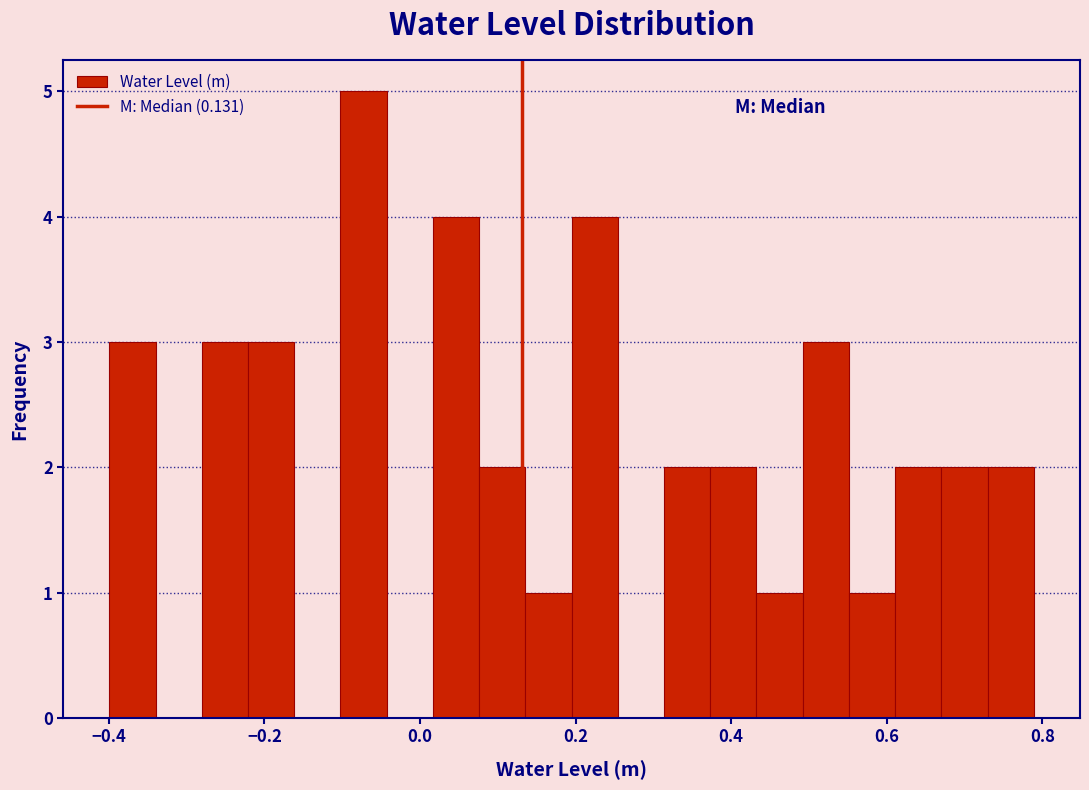

Read against the x-axis, roughly where is the centre of the tallest bar?

-0.08